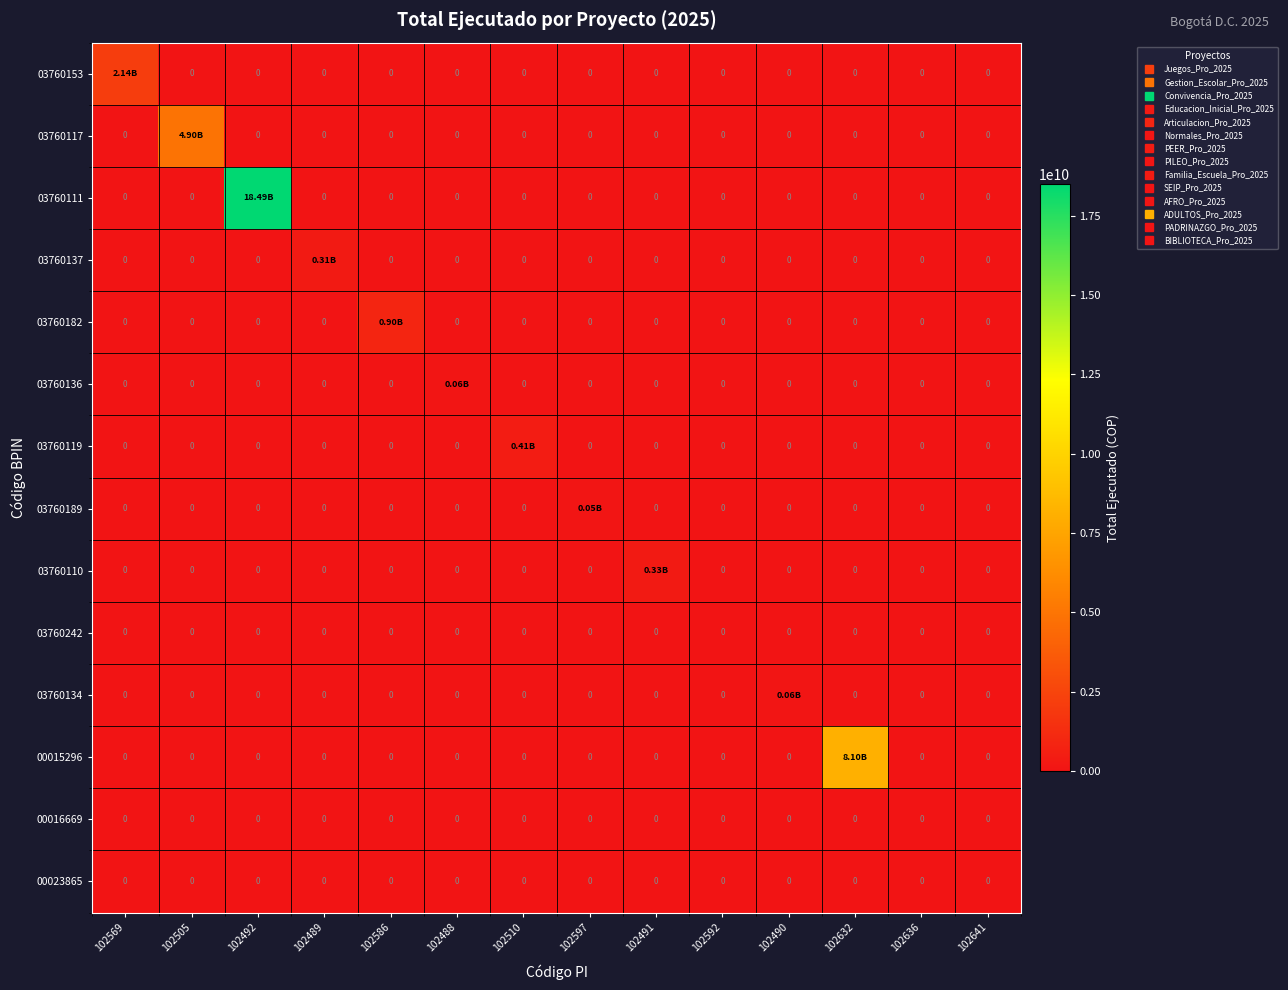

Is it true that 03760182 equals 0 at 102592?

True